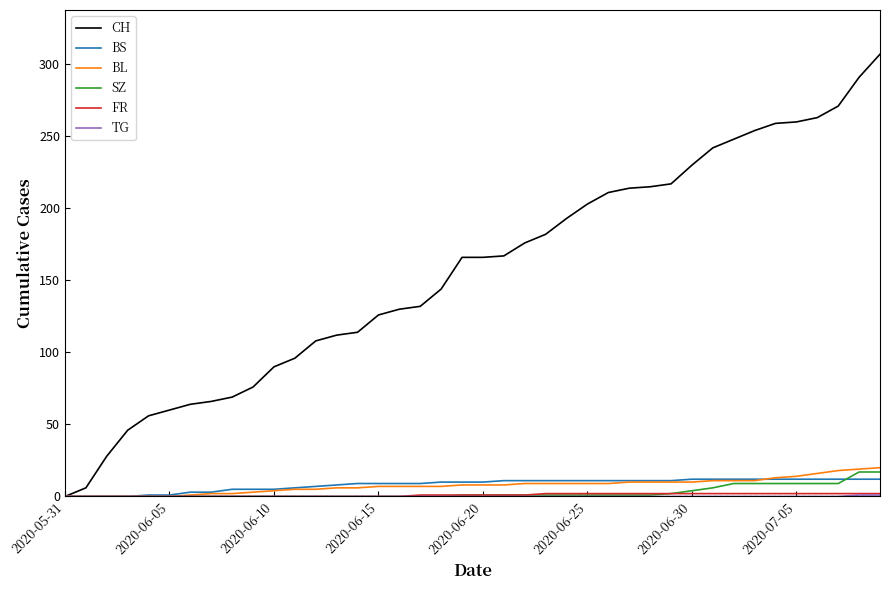

Which series has the largest total across all categories?

CH